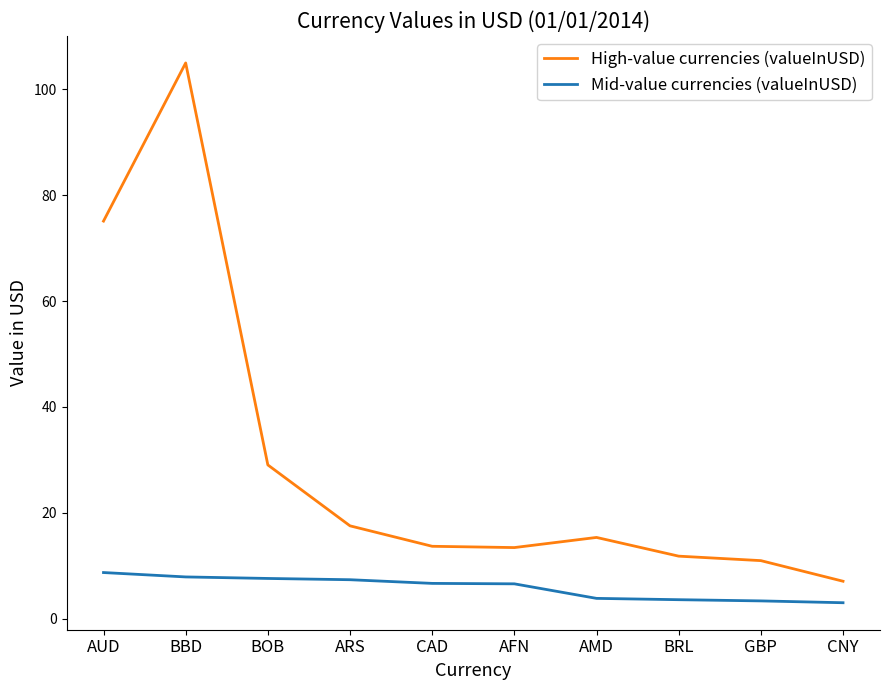

Count the number of categories in the chart.

10